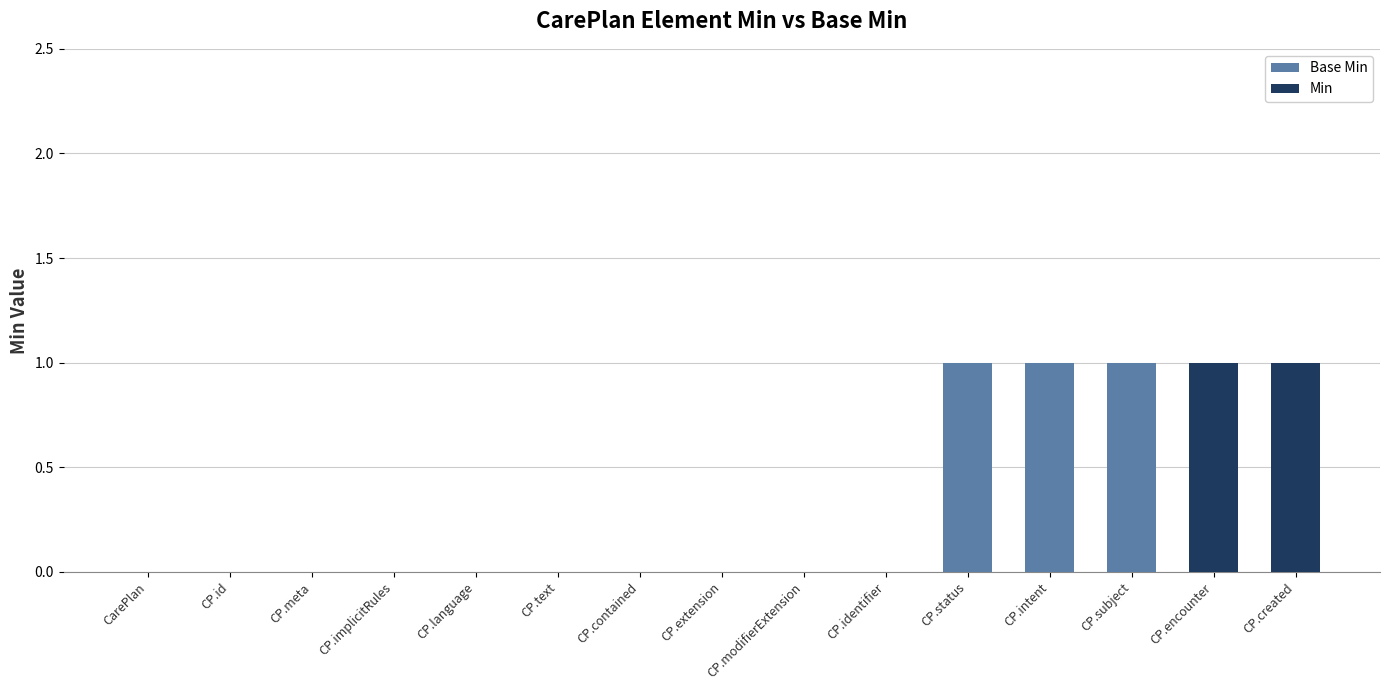

Which series changed the most between CP.text and CP.encounter?

Min